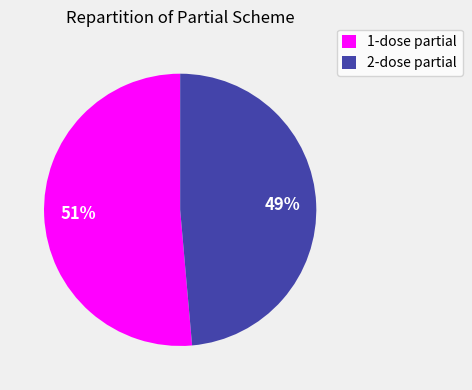

To the nearest percent, what is the average slice percentage?

50%